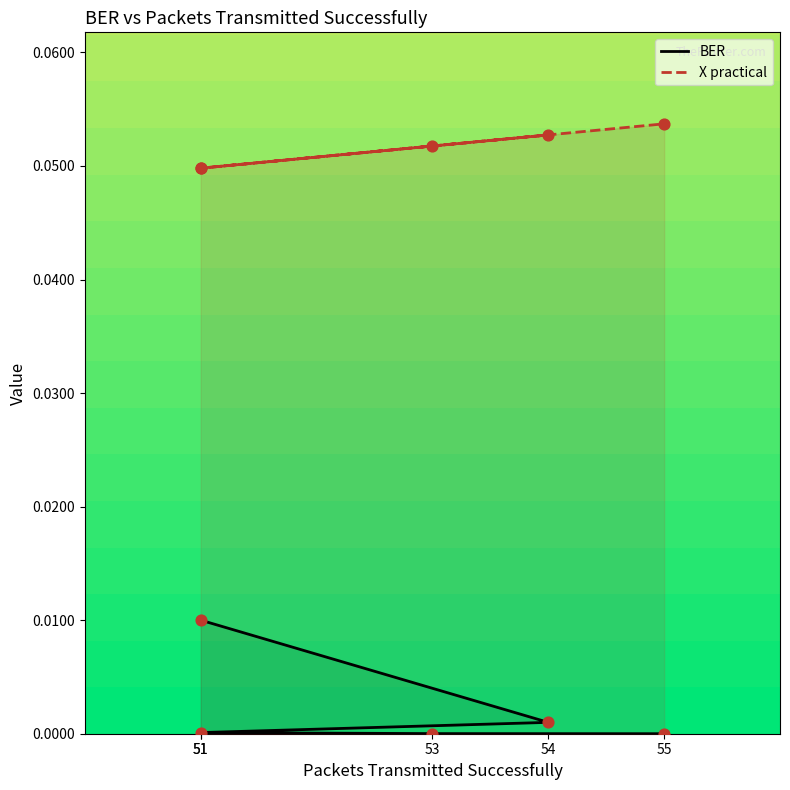

Which series has the widest spread of Y values?

BER